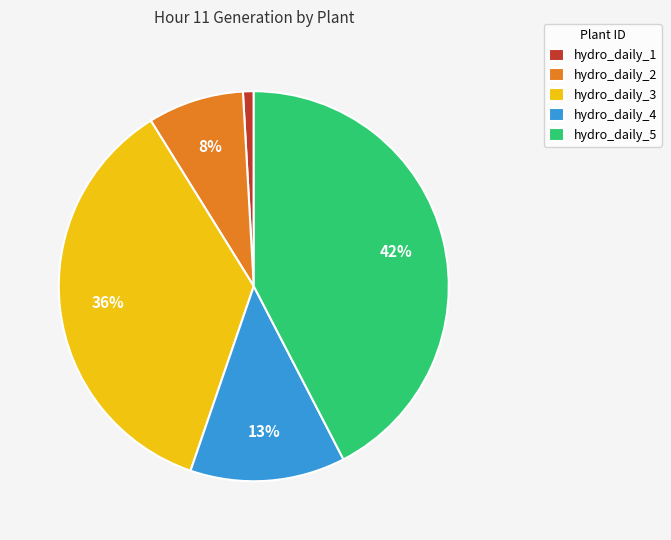

Rank the categories by value from highest to lowest.

hydro_daily_5, hydro_daily_3, hydro_daily_4, hydro_daily_2, hydro_daily_1